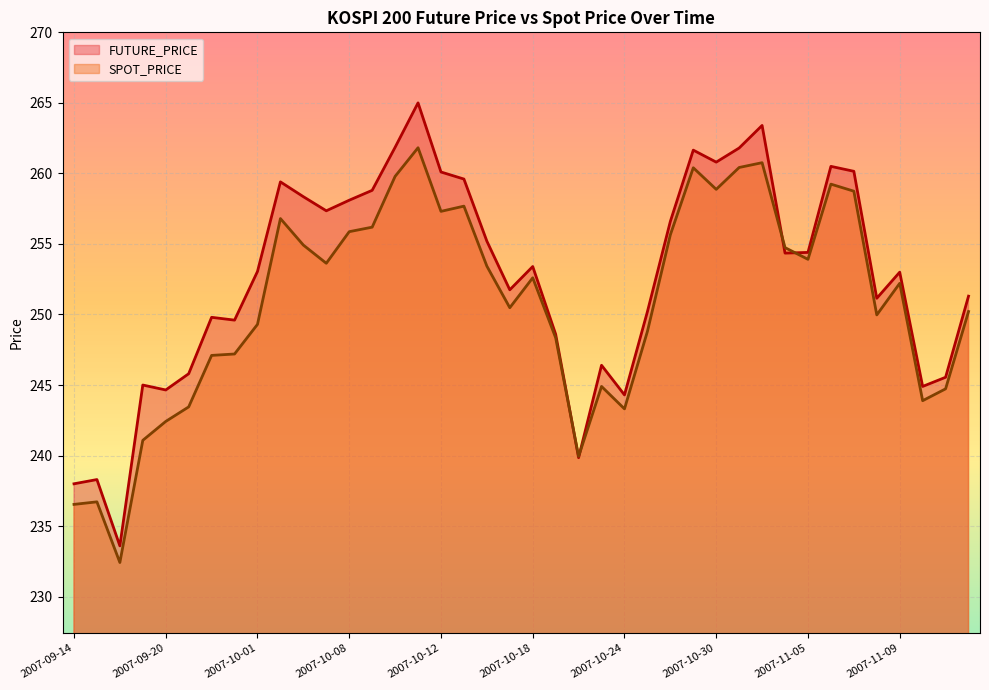

Reading left to right, transcribe all the data shown in this chart.

FUTURE_PRICE: 2007-09-14=238.0	2007-09-17=238.3	2007-09-18=233.6	2007-09-19=245.0	2007-09-20=244.7	2007-09-21=245.8	2007-09-27=249.8	2007-09-28=249.6	2007-10-01=253.1	2007-10-02=259.4	2007-10-04=258.4	2007-10-05=257.4	2007-10-08=258.1	2007-10-09=258.8	2007-10-10=261.9	2007-10-11=265.0	2007-10-12=260.1	2007-10-15=259.6	2007-10-16=255.2	2007-10-17=251.8	2007-10-18=253.4	2007-10-19=248.6	2007-10-22=239.8	2007-10-23=246.4	2007-10-24=244.3	2007-10-25=250.2	2007-10-26=256.6	2007-10-29=261.6	2007-10-30=260.8	2007-10-31=261.8	2007-11-01=263.4	2007-11-02=254.3	2007-11-05=254.4	2007-11-06=260.5	2007-11-07=260.1	2007-11-08=251.2	2007-11-09=253.0	2007-11-12=244.9	2007-11-13=245.6	2007-11-14=251.3
SPOT_PRICE: 2007-09-14=236.5	2007-09-17=236.7	2007-09-18=232.4	2007-09-19=241.1	2007-09-20=242.4	2007-09-21=243.4	2007-09-27=247.1	2007-09-28=247.2	2007-10-01=249.3	2007-10-02=256.8	2007-10-04=254.9	2007-10-05=253.6	2007-10-08=255.9	2007-10-09=256.2	2007-10-10=259.8	2007-10-11=261.8	2007-10-12=257.3	2007-10-15=257.7	2007-10-16=253.4	2007-10-17=250.5	2007-10-18=252.6	2007-10-19=248.3	2007-10-22=239.9	2007-10-23=244.9	2007-10-24=243.3	2007-10-25=248.8	2007-10-26=255.7	2007-10-29=260.4	2007-10-30=258.9	2007-10-31=260.4	2007-11-01=260.8	2007-11-02=254.7	2007-11-05=253.9	2007-11-06=259.2	2007-11-07=258.7	2007-11-08=250.0	2007-11-09=252.2	2007-11-12=243.9	2007-11-13=244.7	2007-11-14=250.2